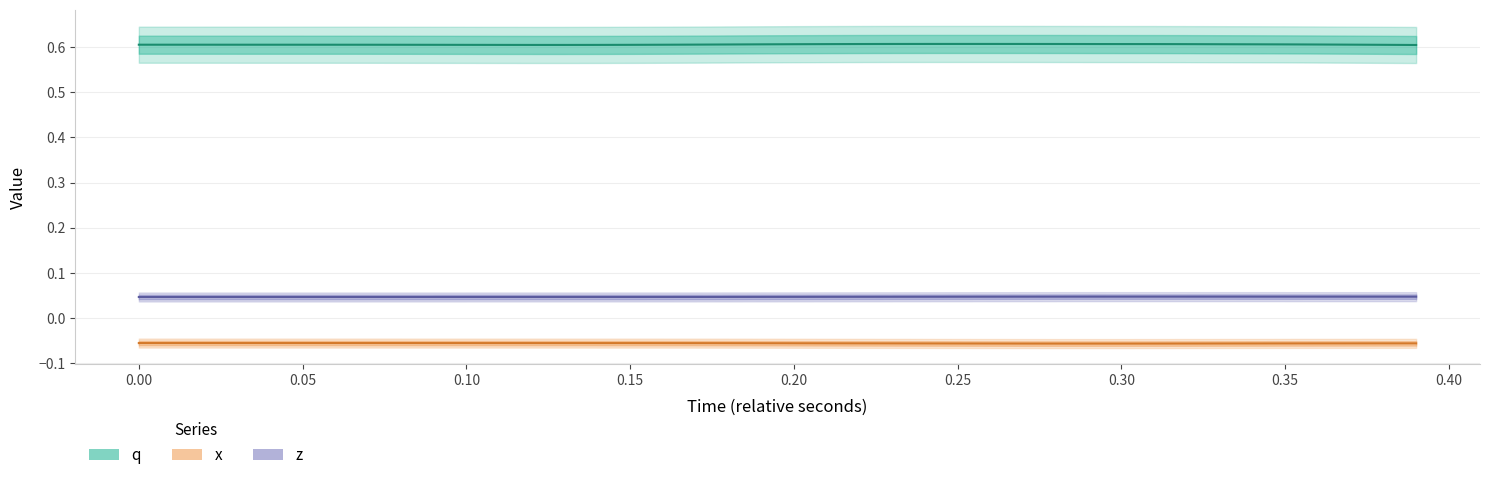

Which series has the largest total across all categories?

q